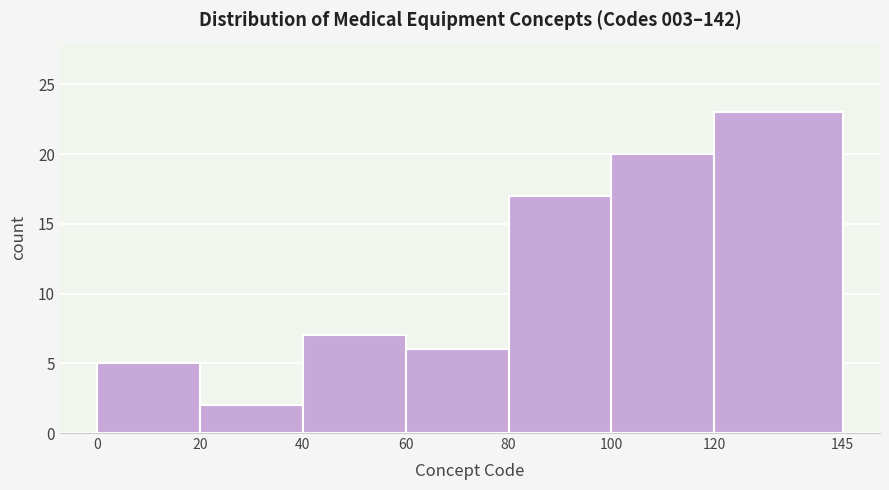

Reading left to right, transcribe this chart: for each bar, give the range it covers on the x-axis and its height. The values are not printed on the chart, so give them approximately, as read against the axis.

0 to 20: 5
20 to 40: 2
40 to 60: 7
60 to 80: 6
80 to 100: 17
100 to 120: 20
120 to 145: 23